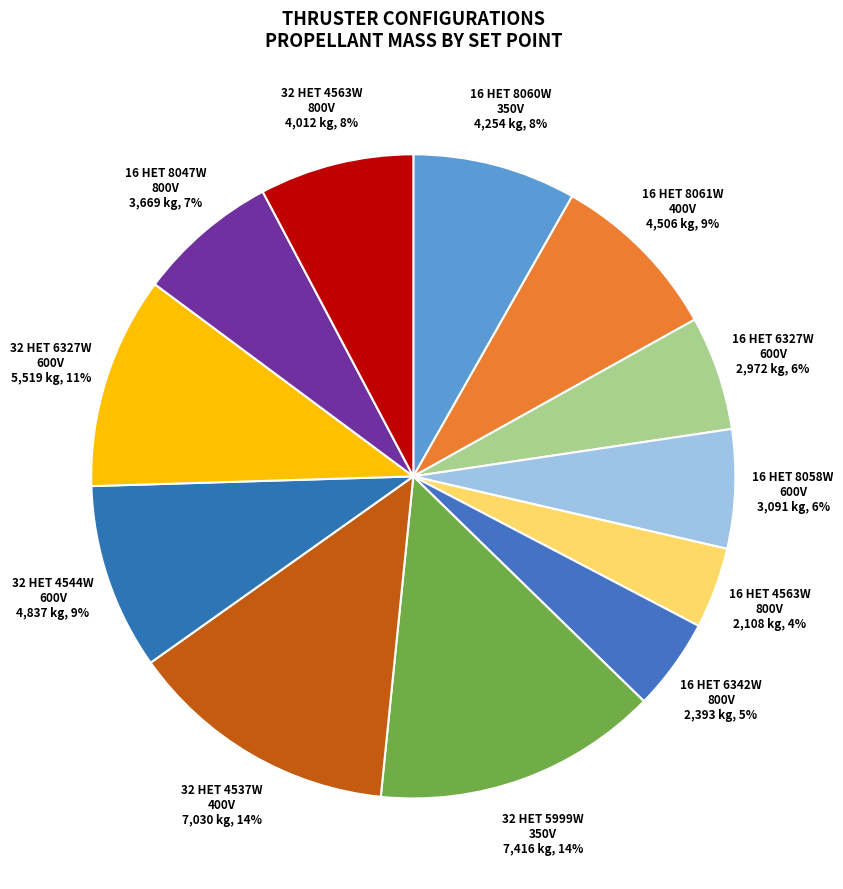

How many slices are in this pie chart?

12